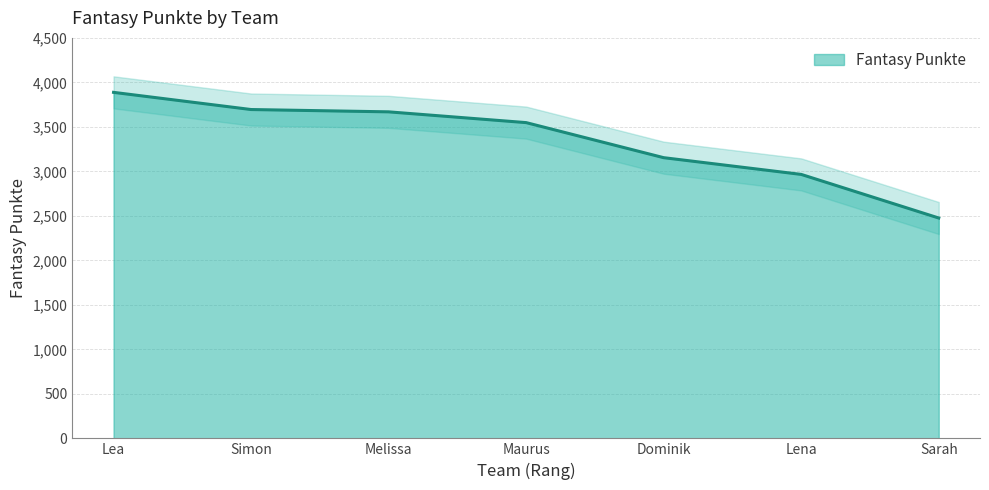

Rank the categories by value from lowest to highest.

Sarah, Lena, Dominik, Maurus, Melissa, Simon, Lea